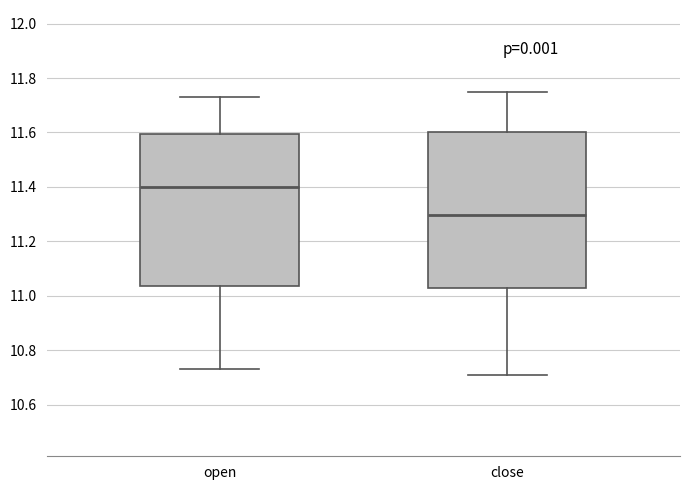

Reading left to right, transcribe this box plot: for each box, give where its median line is, the range the box spans, and where its two whiskers end, as read against the y-axis. The values are not printed on the chart, so give them approximately, as read against the axis.

open: median 11.40, box 11.04 to 11.60, whiskers 10.74 to 11.74
close: median 11.30, box 11.02 to 11.60, whiskers 10.72 to 11.76